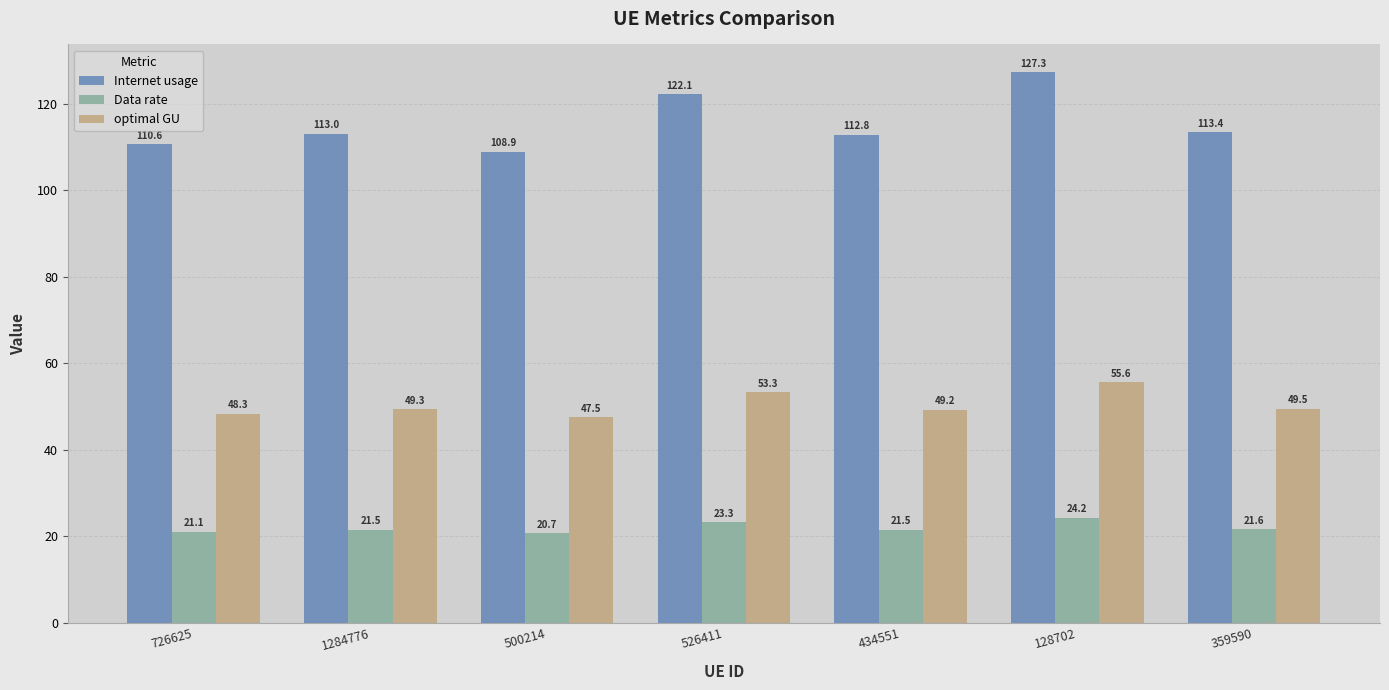

List the series in order of their overall mean, highest first.

Internet usage, optimal GU, Data rate